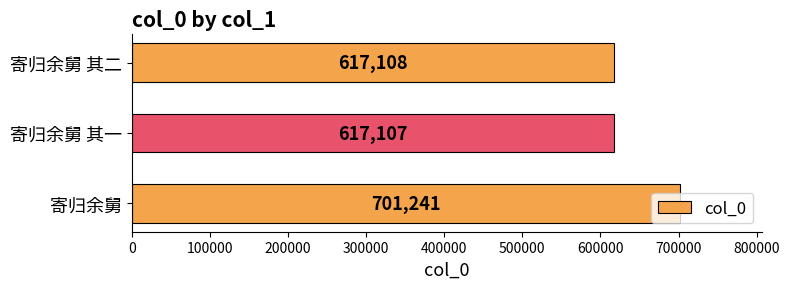

Are the bars grouped side by side (vs. stacked)?

No